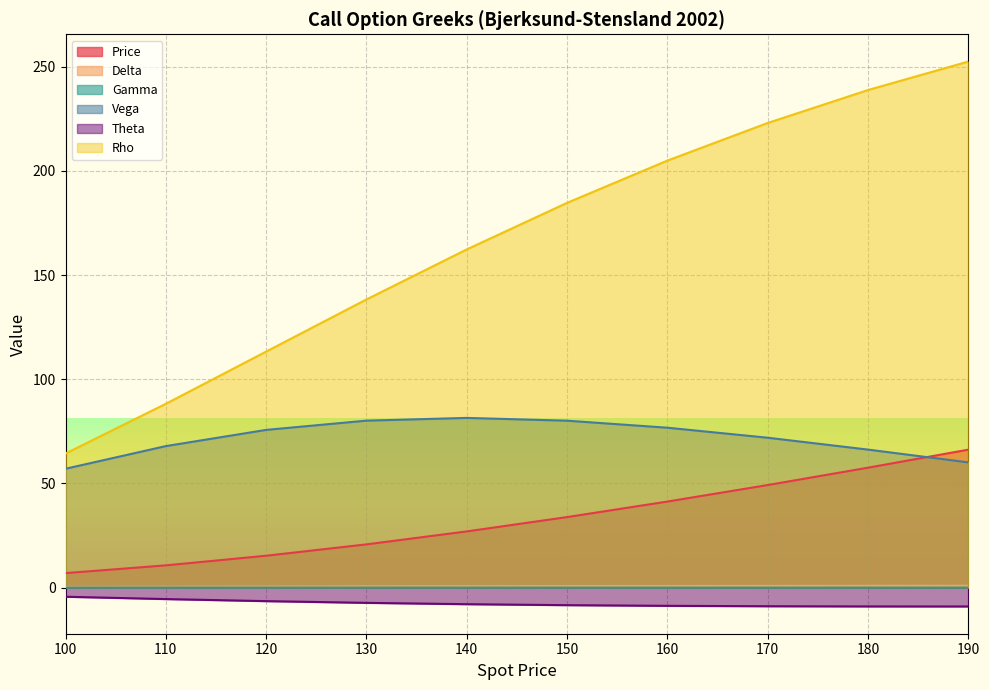

What are all the series names shown in the legend?

Price, Delta, Gamma, Vega, Theta, Rho